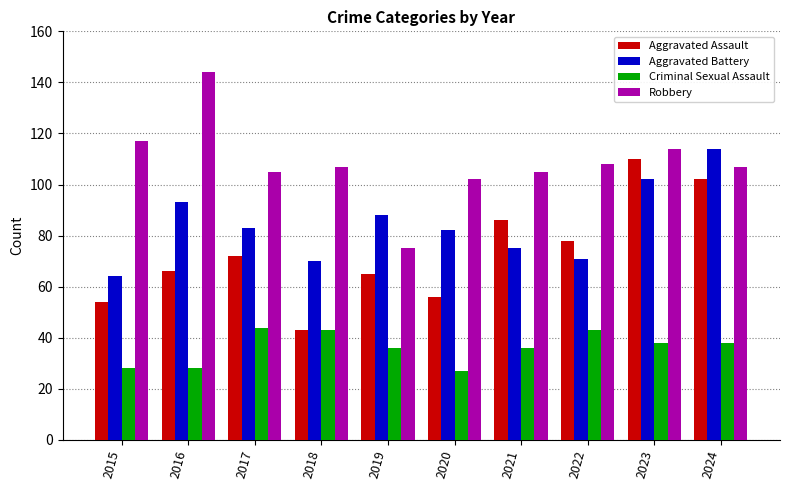

List the series in order of their peak value, highest first.

Robbery, Aggravated Battery, Aggravated Assault, Criminal Sexual Assault